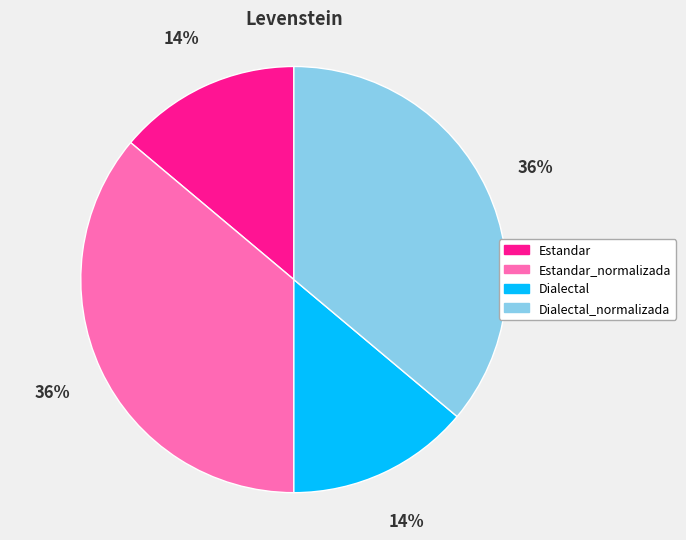

Does Dialectal_normalizada account for over 50% of the chart?

No